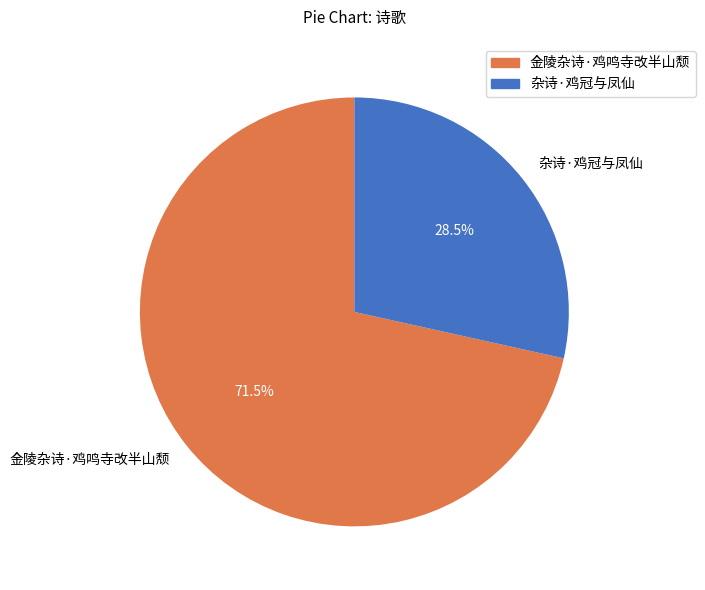

What is the total percentage of 杂诗·鸡冠与凤仙 and 金陵杂诗·鸡鸣寺改半山颓?

100.0%